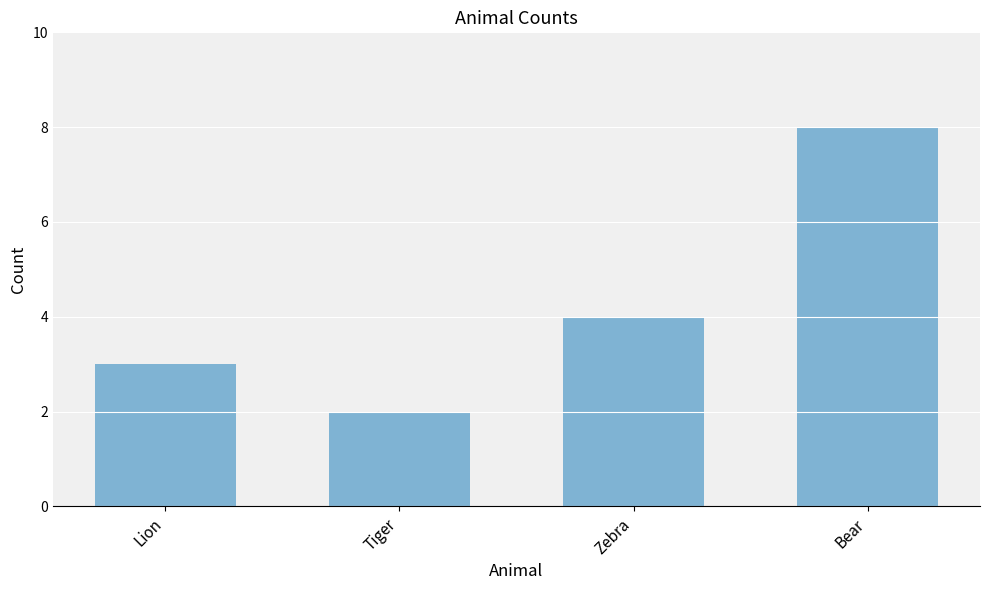

What is the value of the 2nd bar from the left?

2